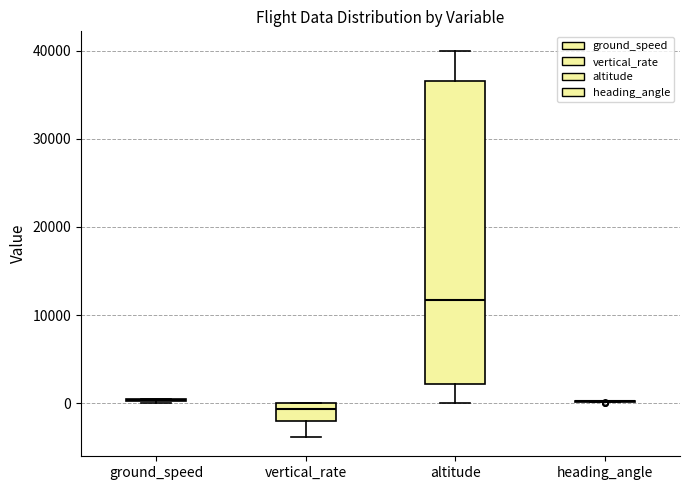

Comparing the boxes themselves (not the whiskers), which one is the tallest?

altitude